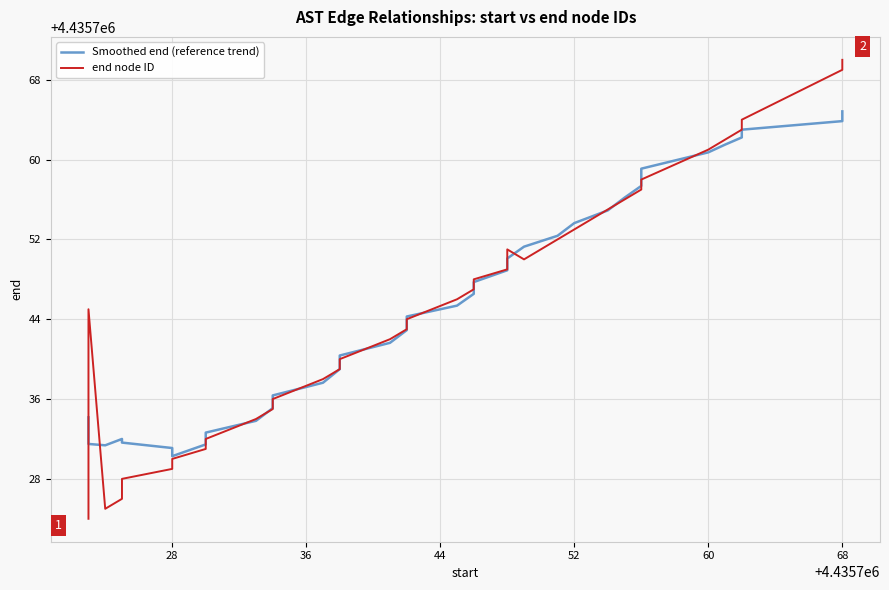

Does the chart display data point markers on the line(s)?

No